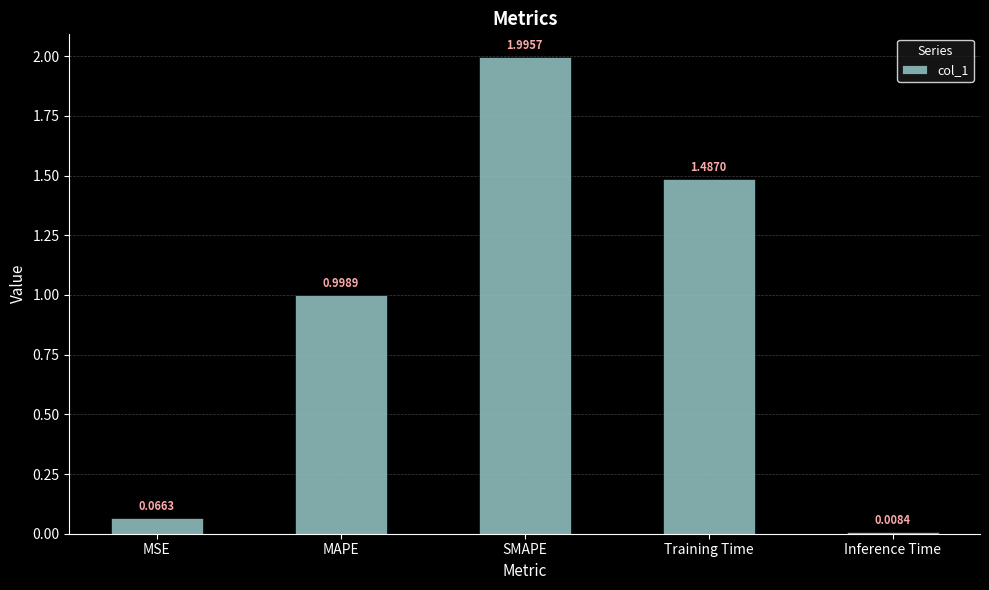

The chart shows a value of 0.8 at Training Time. True or false?

False